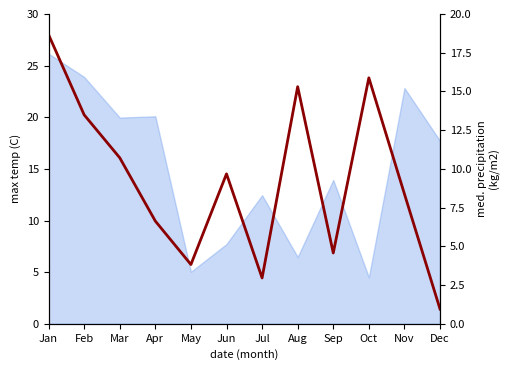

What is the change in value from Oct to Dec?

-22.4